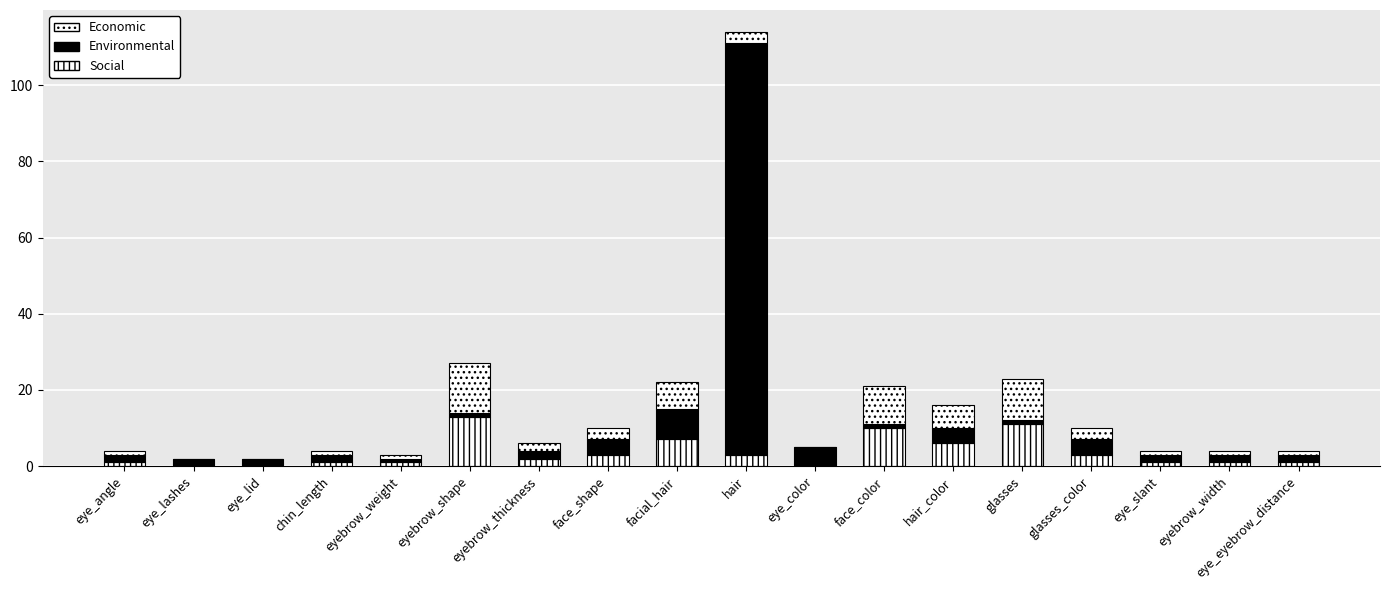

How many data points does each series have?

18